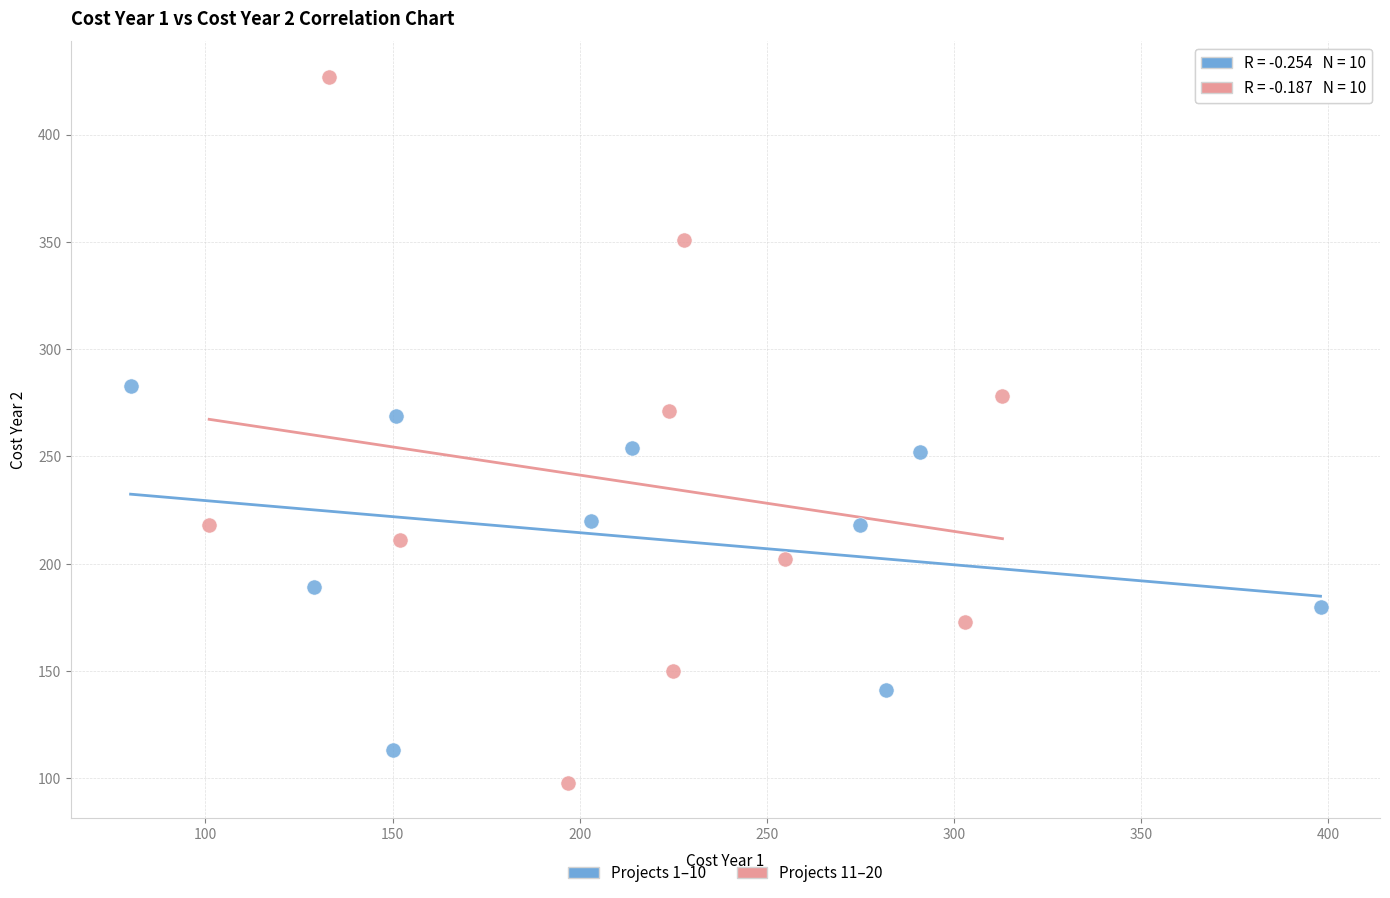

Which series has the widest spread of Y values?

Projects 11–20